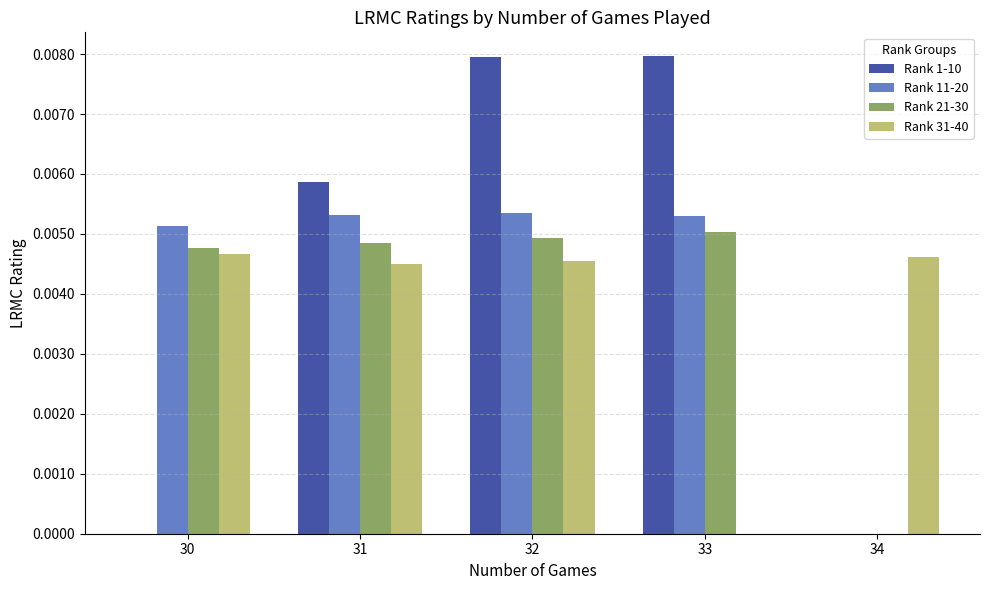

Between 32 and 34, which series saw the biggest shift?

Rank 1-10